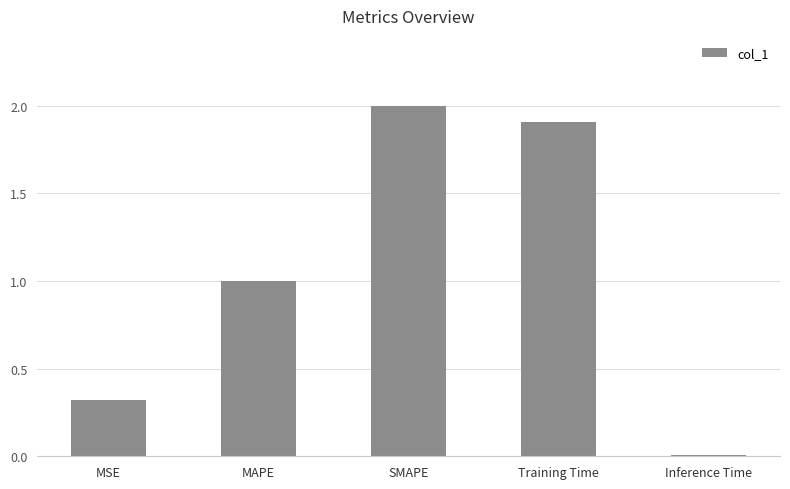

What is the change in value from MAPE to Training Time?

+0.9